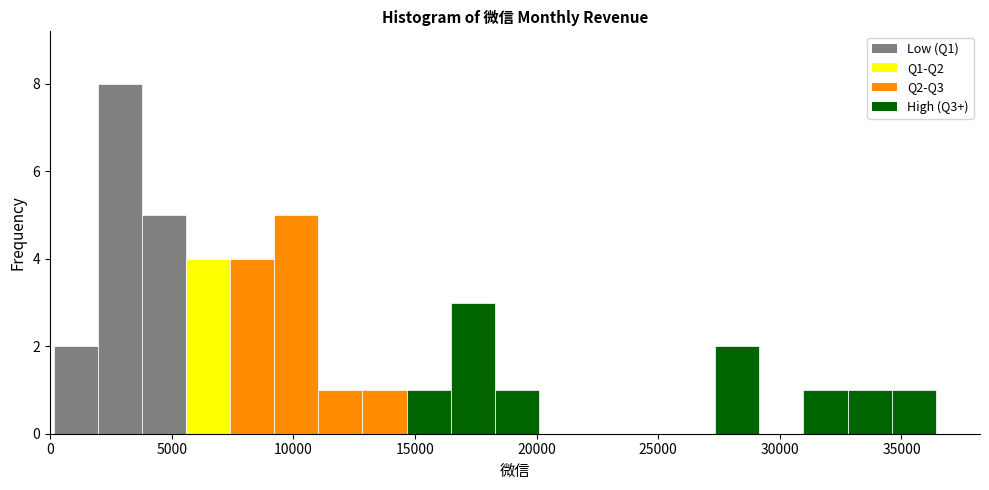

Around what value on the x-axis is the tallest bar? Give the approximate position of its centre, as read against the axis.

3000